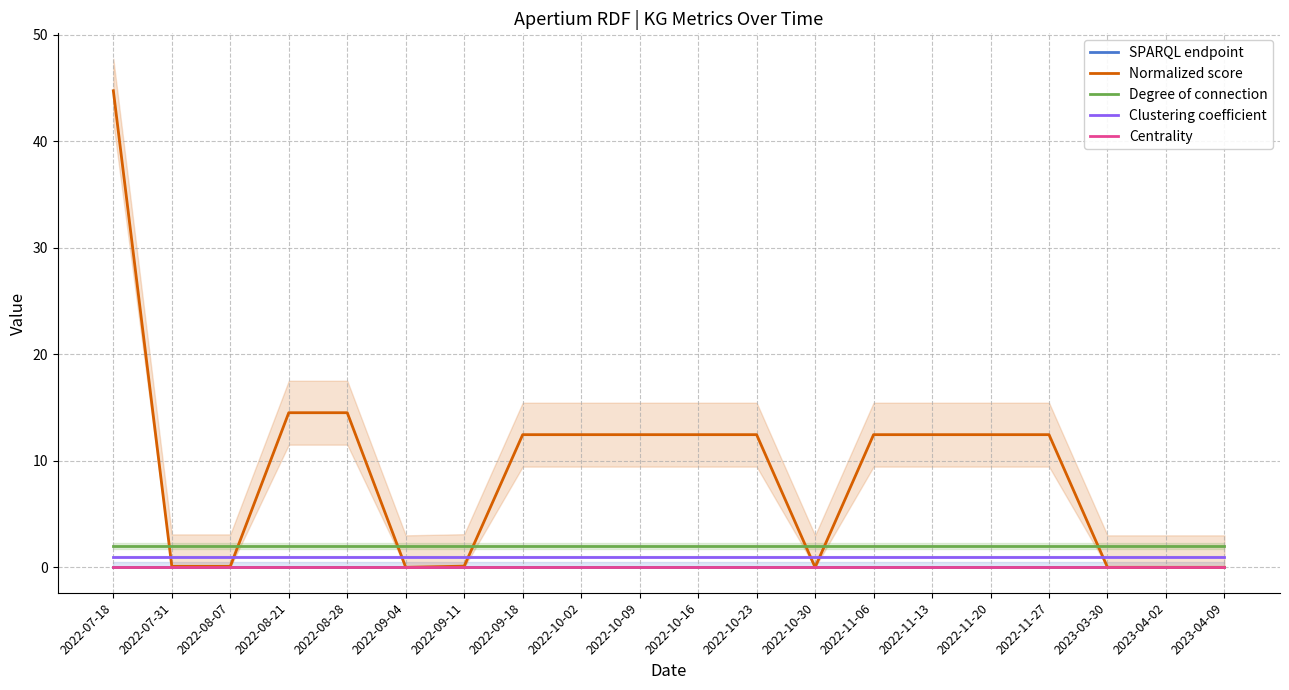

What is the sum of the Degree of connection values at 2022-10-16 and 2022-08-21?

4.0